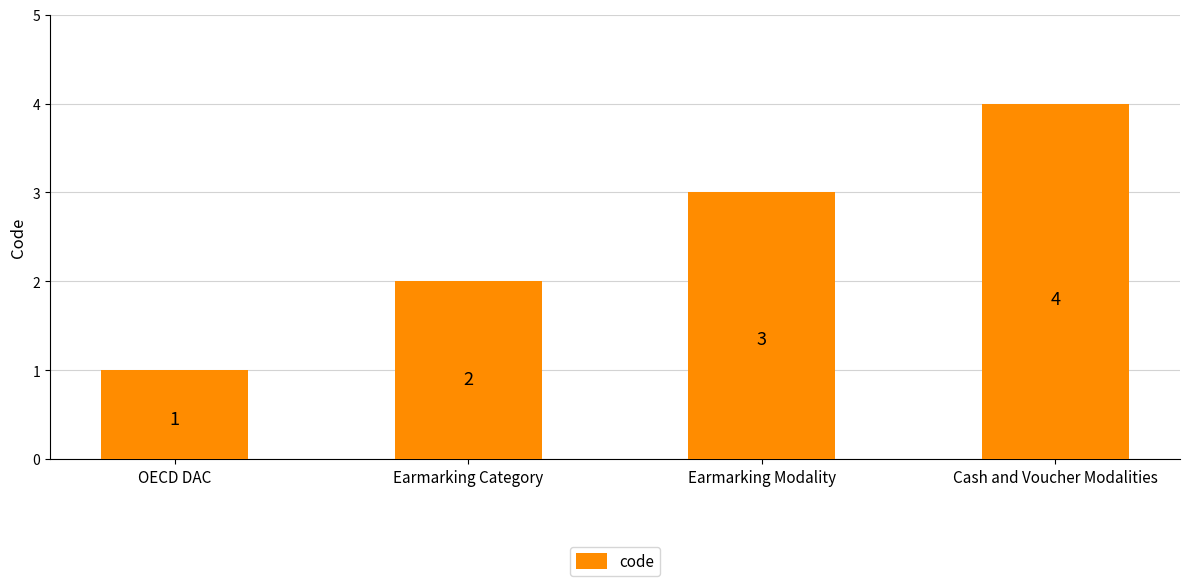

How many values are between 2 and 4?

3